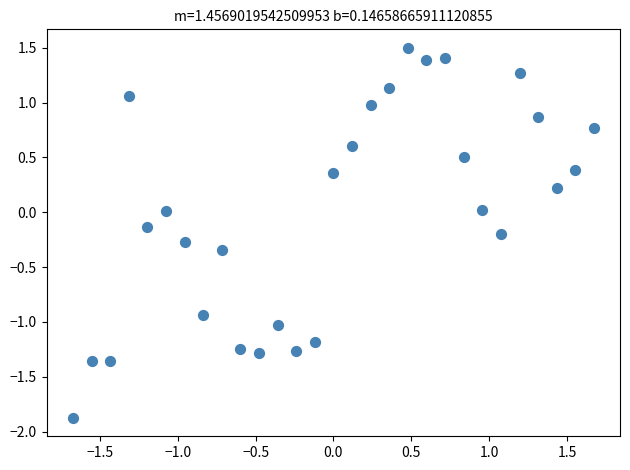

What is the range of X values (max minus min)?

3.3